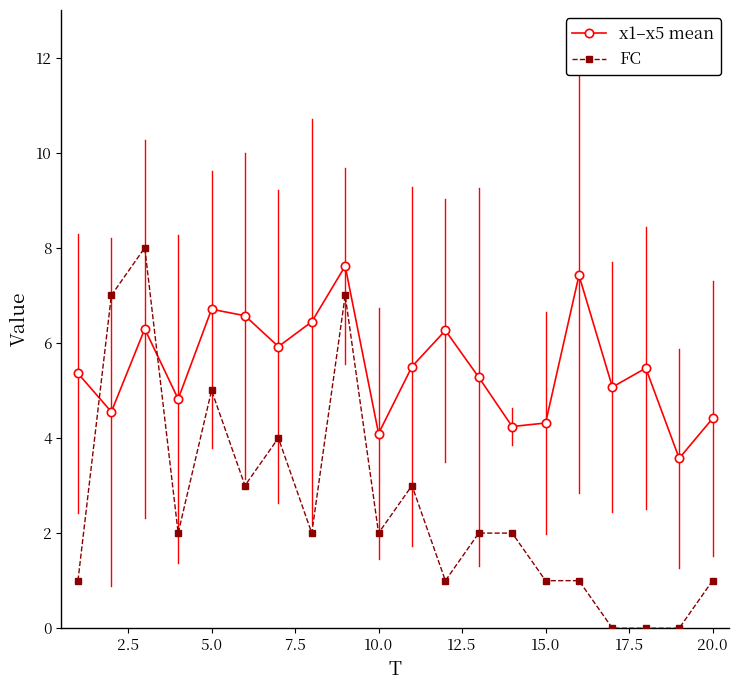

At how many categories does at least one series exceed 6?

8